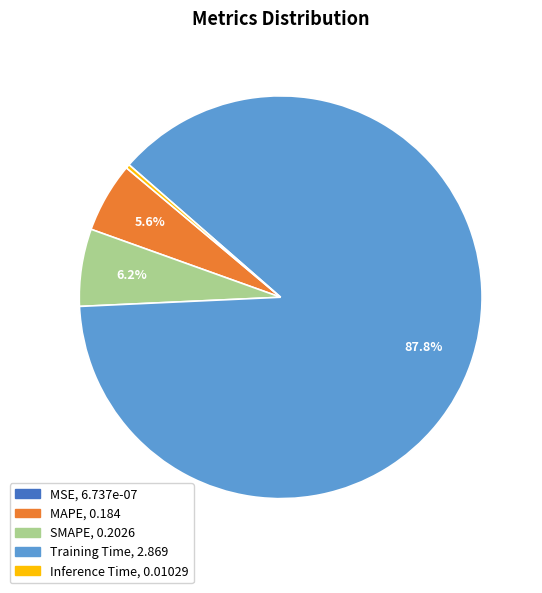

To the nearest percent, what is the difference between the Training Time and Inference Time slice percentages?

88%